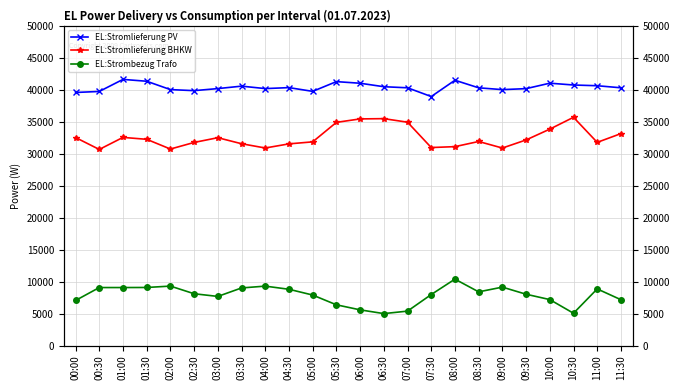

True or false: EL:Stromlieferung BHKW and EL:Stromlieferung PV intersect in this chart.

False